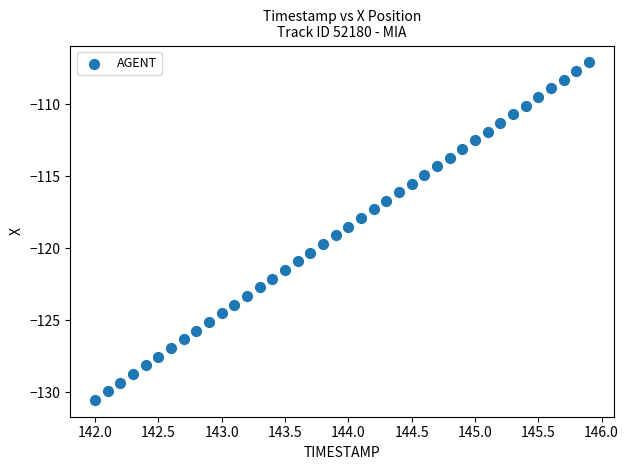

What is the range of Y values (max minus min)?

23.4